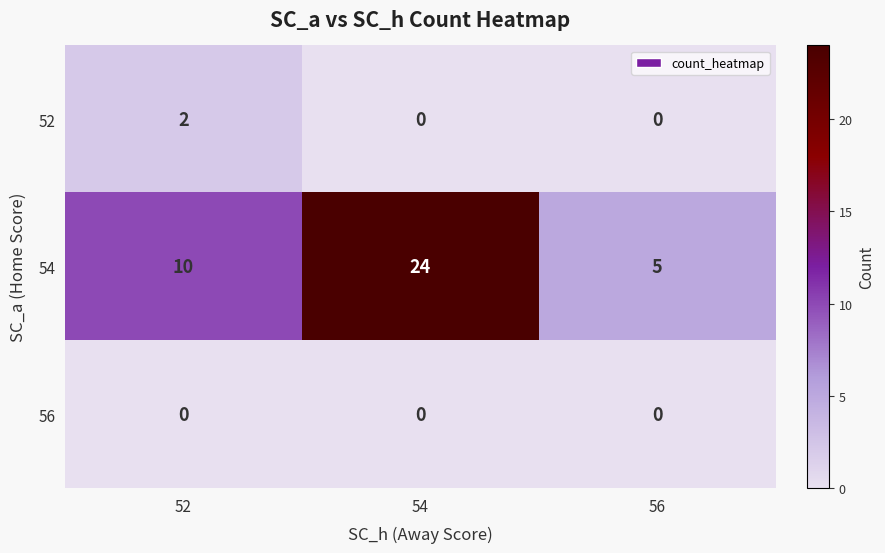

What is the difference between the maximum and minimum values in the 54 series?

19